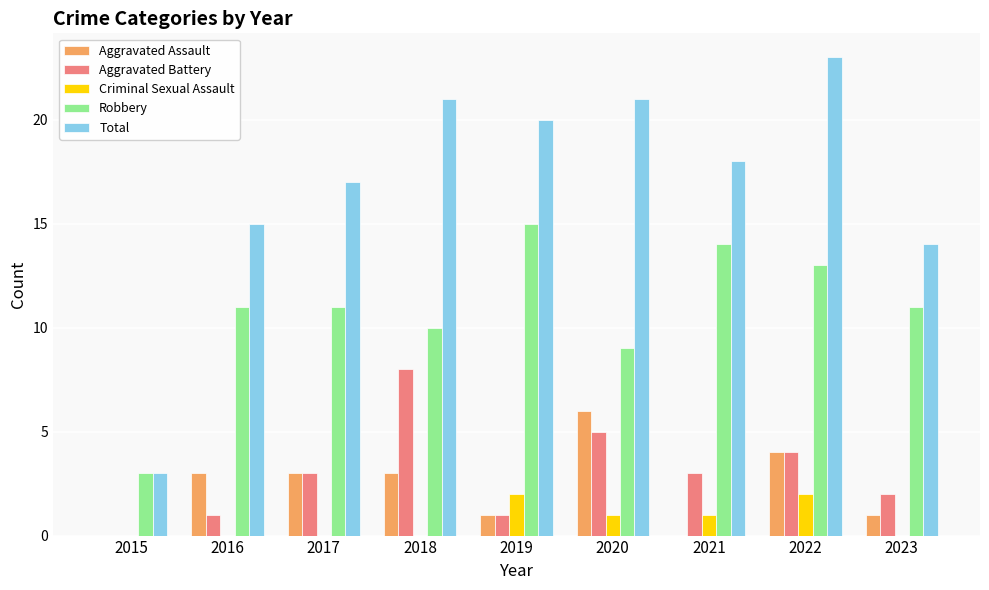

What is the greatest value displayed?

23